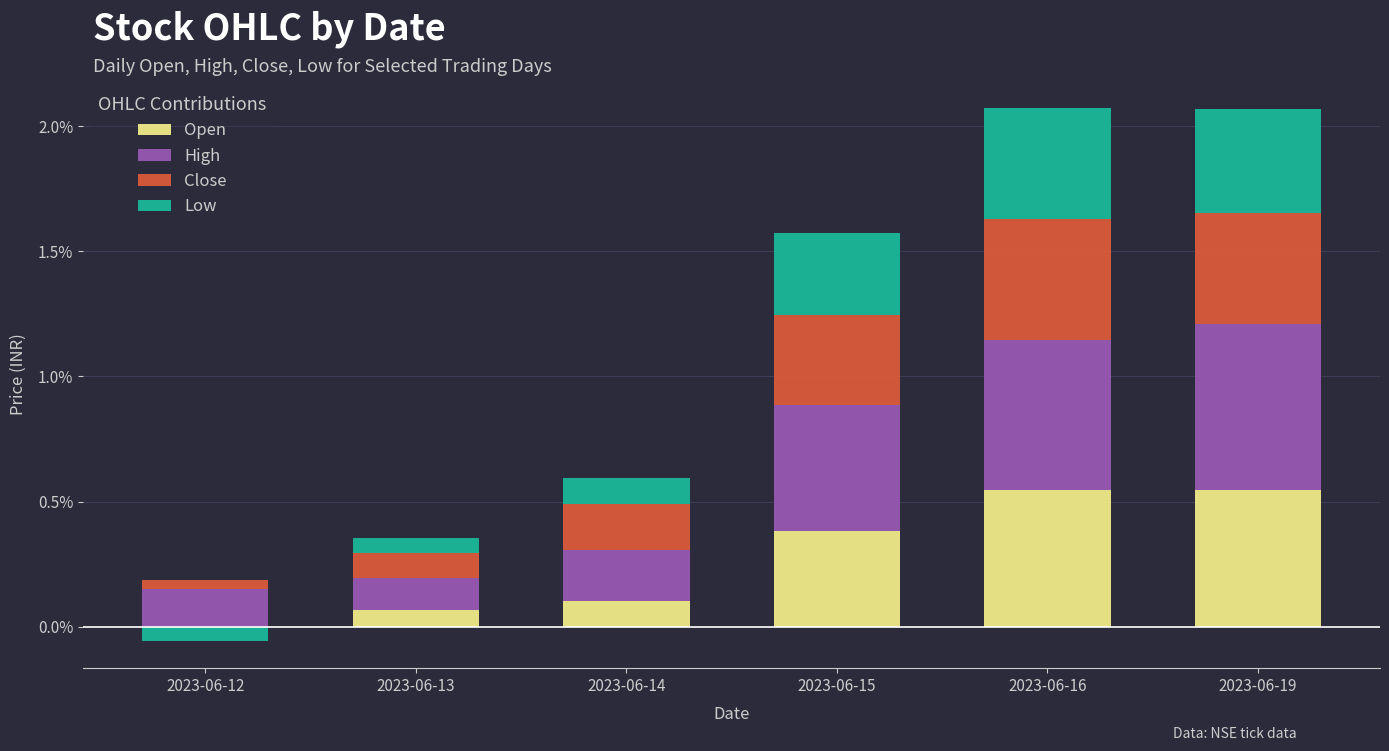

At which label is Close closest to 0?

2023-06-12